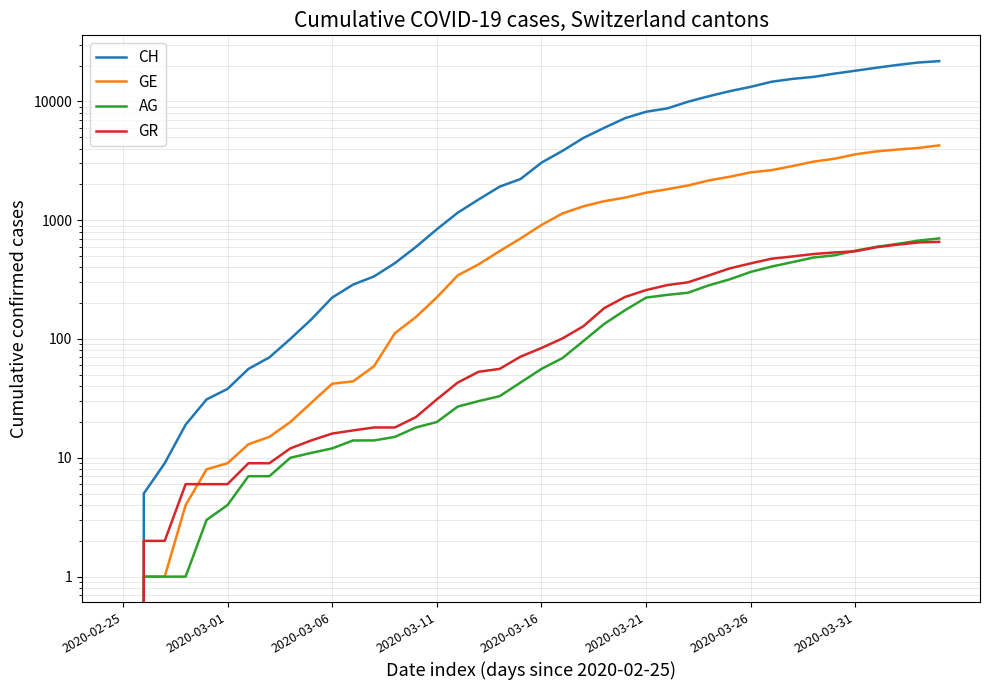

What is the highest value of the GE series?

4259